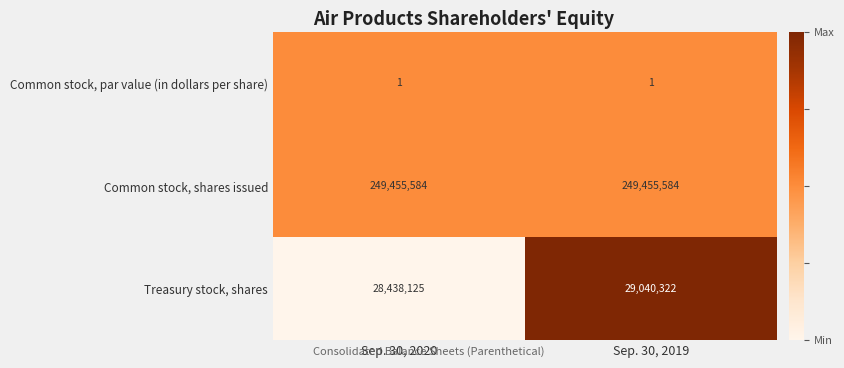

What is the maximum value shown in the chart?

249455584